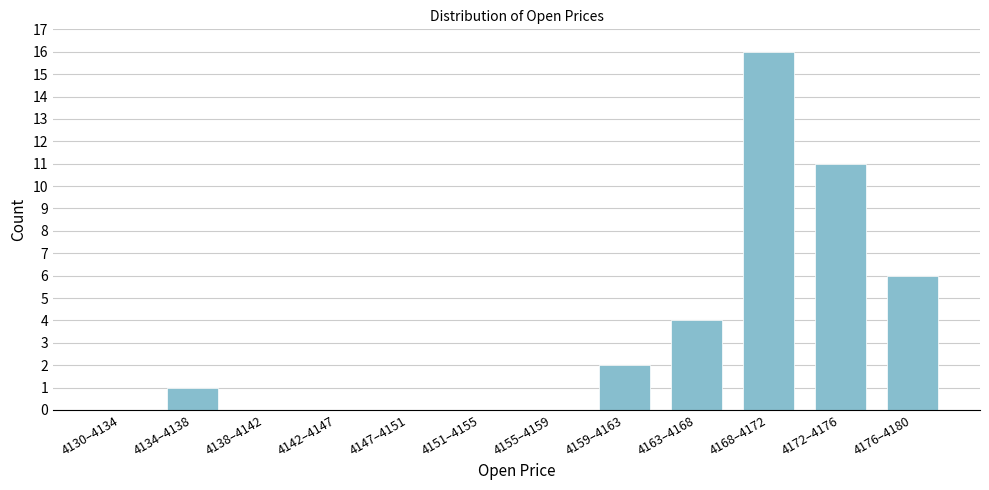

Reading right to left, list all the values displayed in this chart.

4176–4180=6	4172–4176=11	4168–4172=16	4163–4168=4	4159–4163=2	4155–4159=0	4151–4155=0	4147–4151=0	4142–4147=0	4138–4142=0	4134–4138=1	4130–4134=0